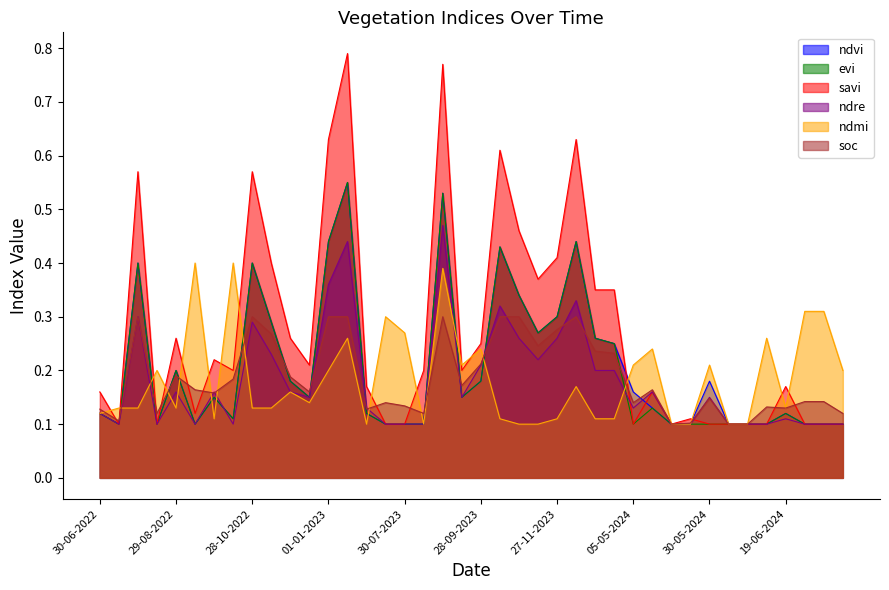

True or false: savi and ndvi cross at least once.

True